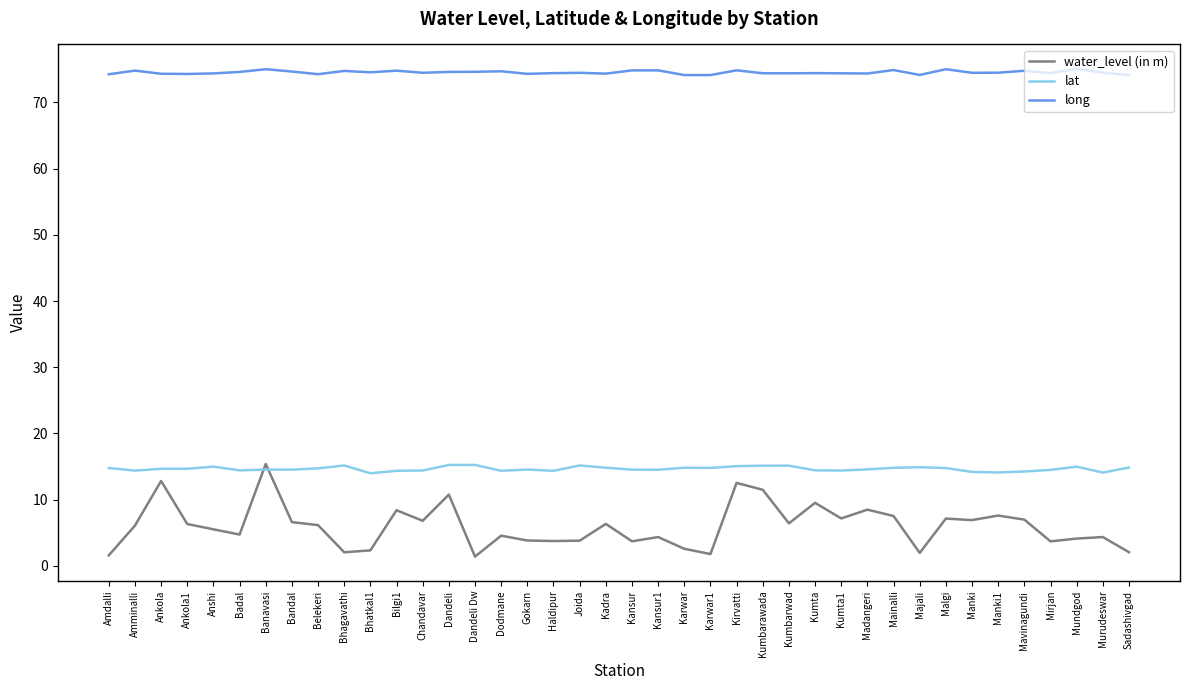

What is the maximum value shown in the chart?

75.1